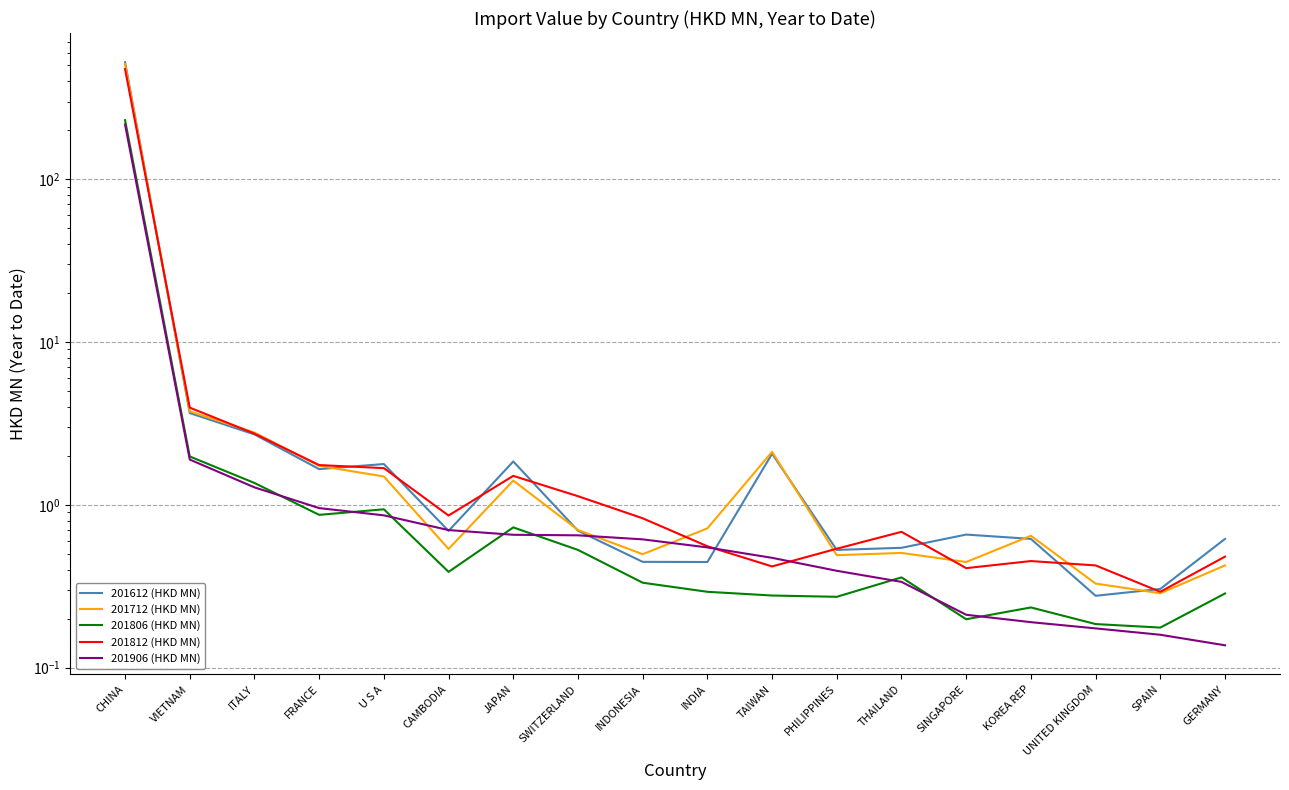

At how many categories does at least one series exceed 341?

1